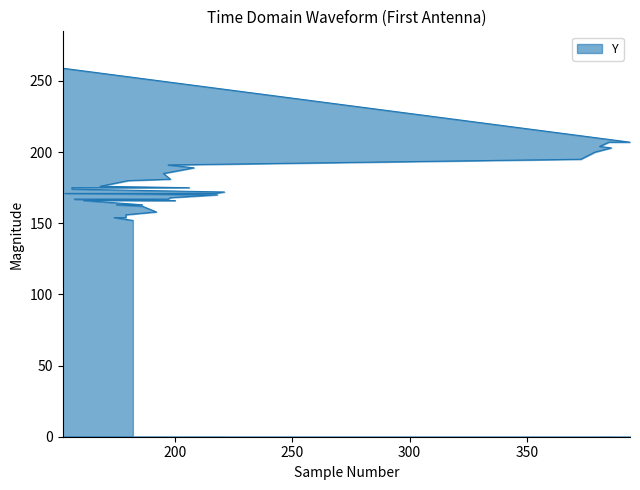

How many data points does each series have?

33